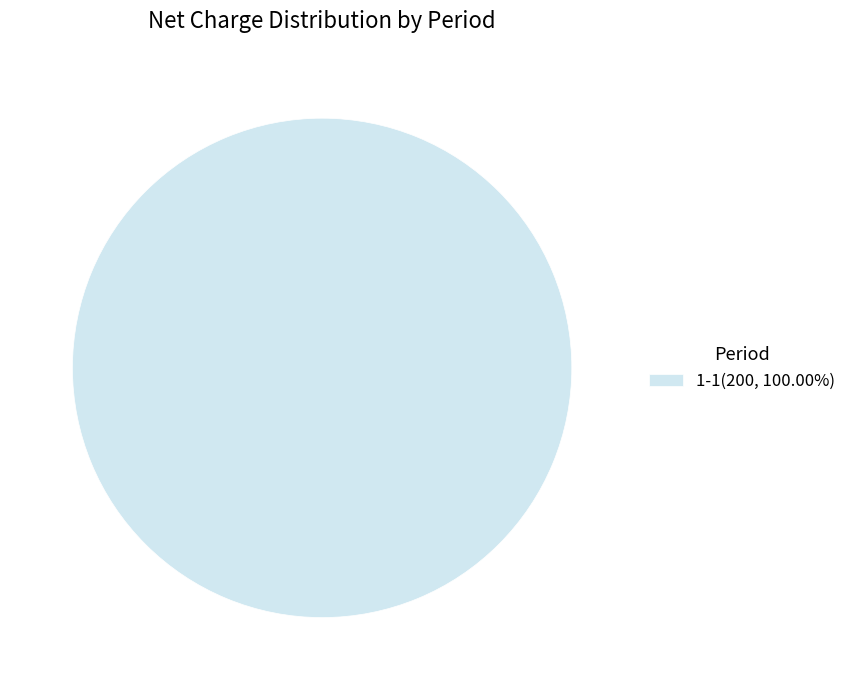

Does any single category account for the majority?

Yes